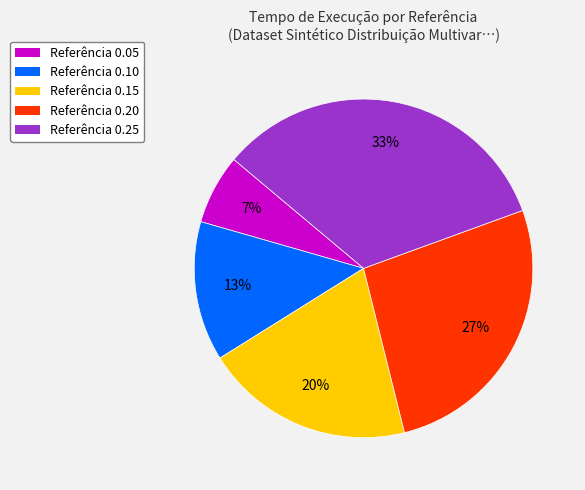

Does Referência 0.15 account for over 50% of the chart?

No